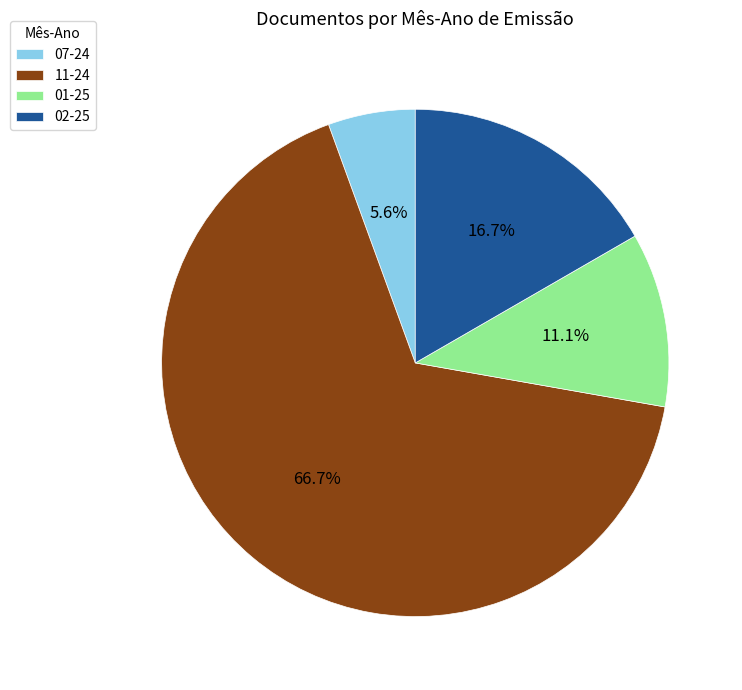

True or false: 01-25 accounts for 2% of the total.

False